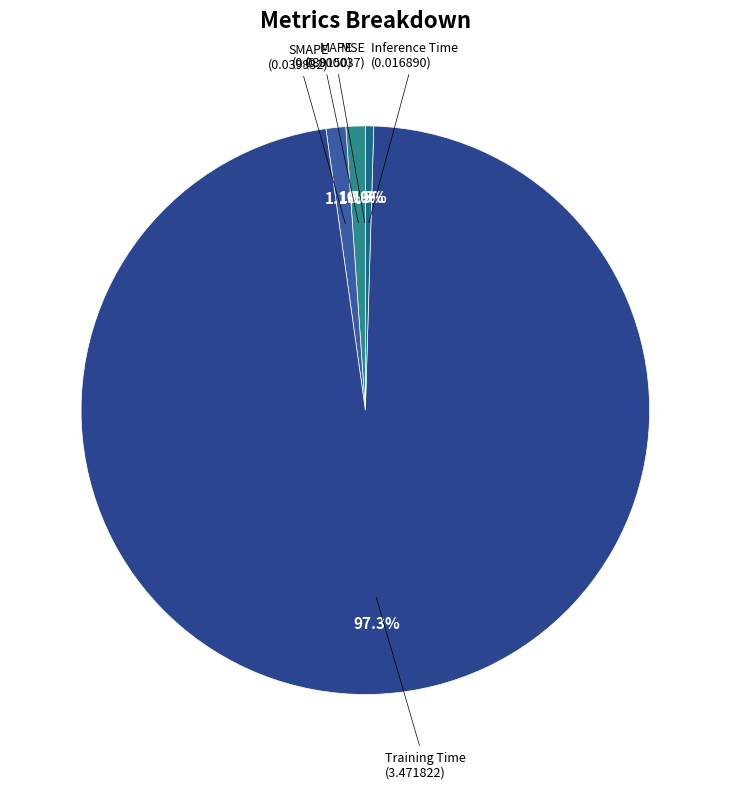

What is the total percentage of Inference Time and SMAPE?

1.6%